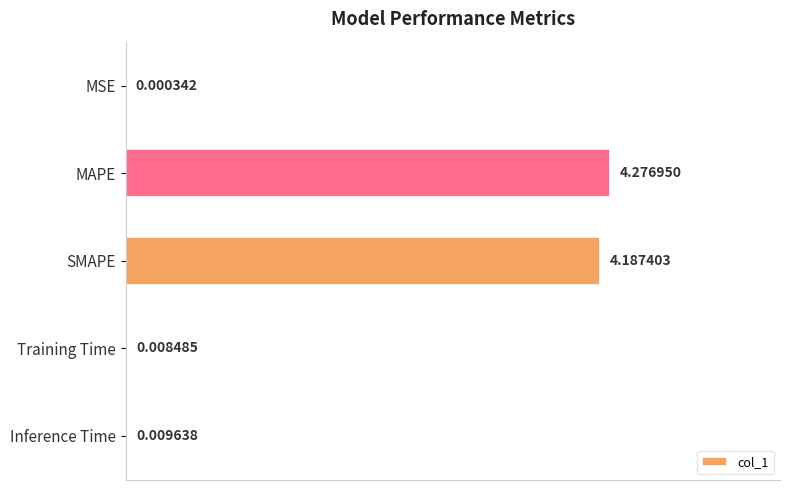

At which label is the value closest to 2?

Inference Time